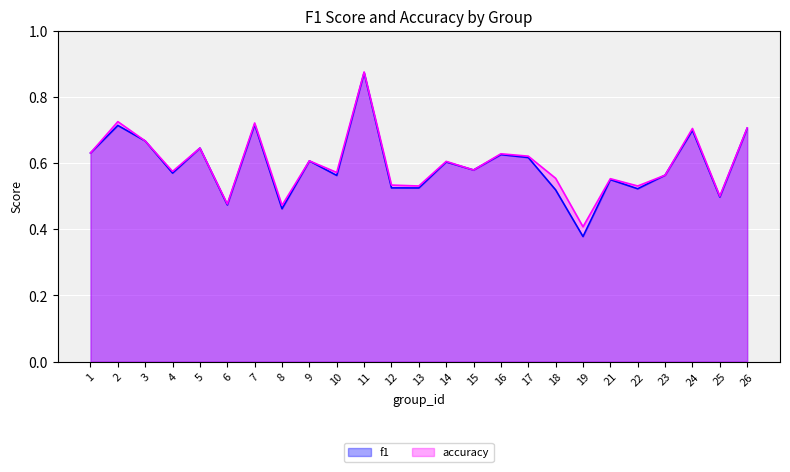

Reading left to right, extract all data points from this chart.

f1: 1=0.6	2=0.7	3=0.7	4=0.6	5=0.6	6=0.5	7=0.7	8=0.5	9=0.6	10=0.6	11=0.9	12=0.5	13=0.5	14=0.6	15=0.6	16=0.6	17=0.6	18=0.5	19=0.4	21=0.5	22=0.5	23=0.6	24=0.7	25=0.5	26=0.7
accuracy: 1=0.6	2=0.7	3=0.7	4=0.6	5=0.6	6=0.5	7=0.7	8=0.5	9=0.6	10=0.6	11=0.9	12=0.5	13=0.5	14=0.6	15=0.6	16=0.6	17=0.6	18=0.6	19=0.4	21=0.6	22=0.5	23=0.6	24=0.7	25=0.5	26=0.7